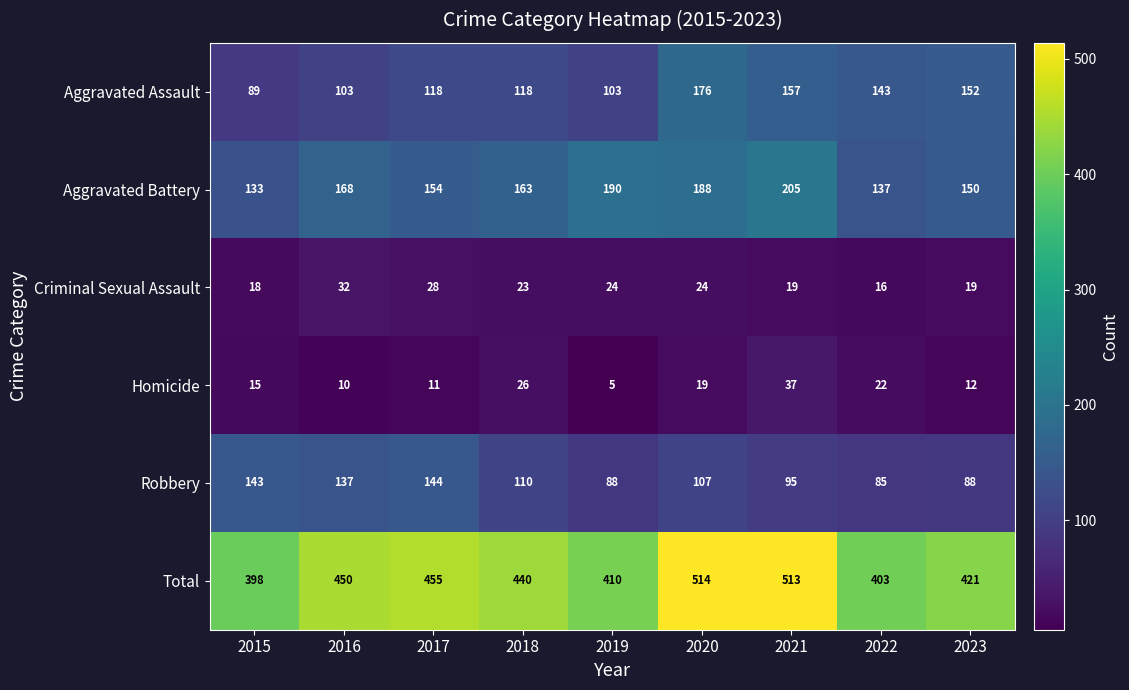

Is it true that Total equals 513 at 2021?

True